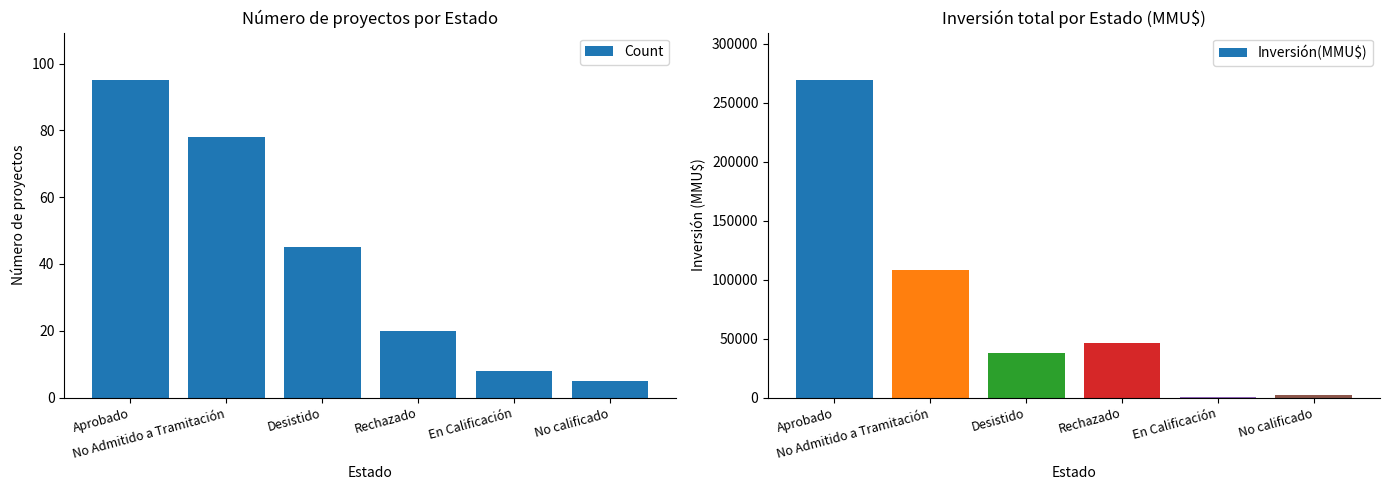

Count the number of data series in this chart.

2